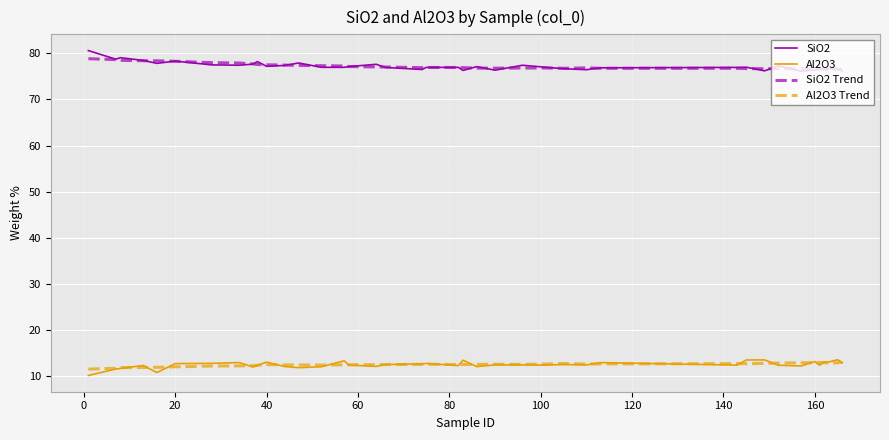

Which series has the largest range (max minus min)?

SiO2